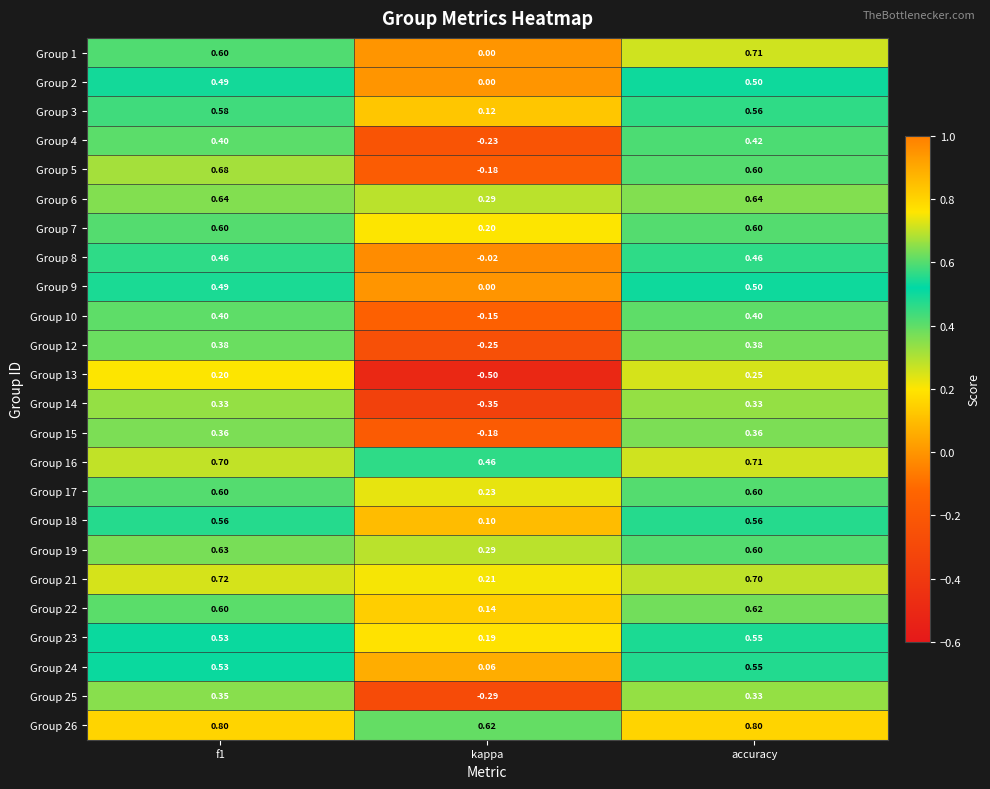

How many series are shown in this chart?

24